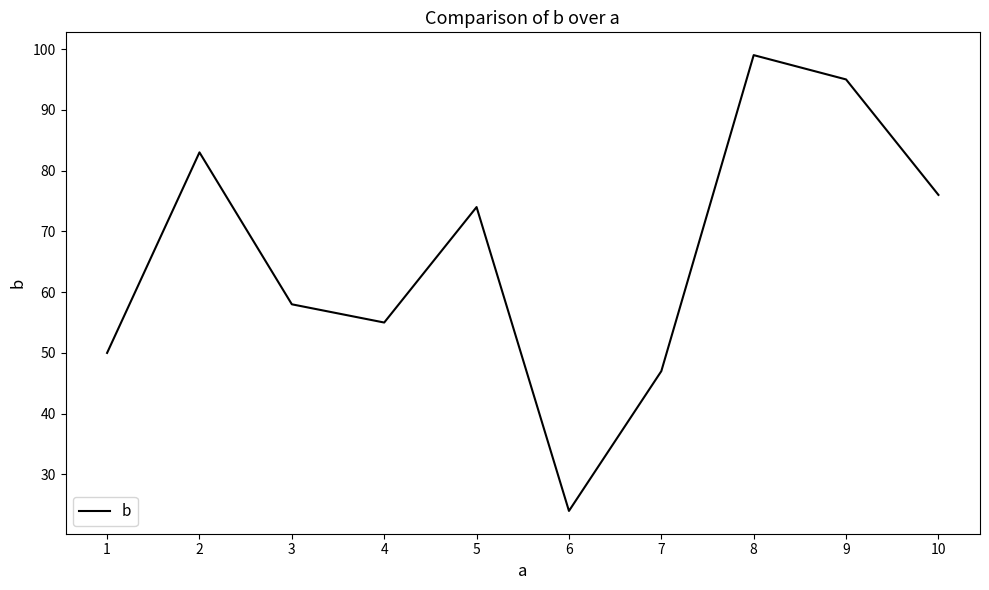

Reading left to right, list all the values displayed in this chart.

50	83	58	55	74	24	47	99	95	76